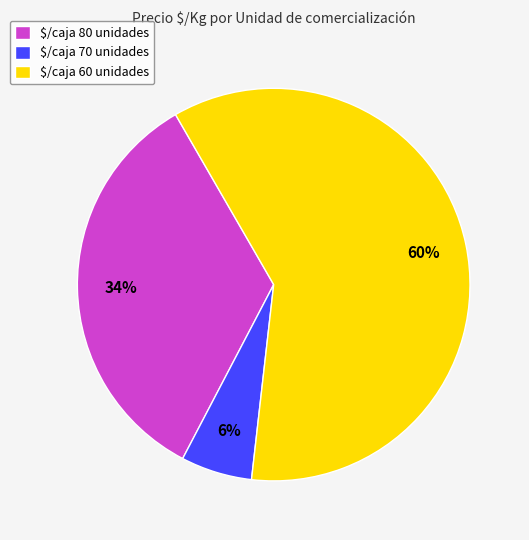

To the nearest percent, what is the difference between the largest and smallest slice percentages?

54%